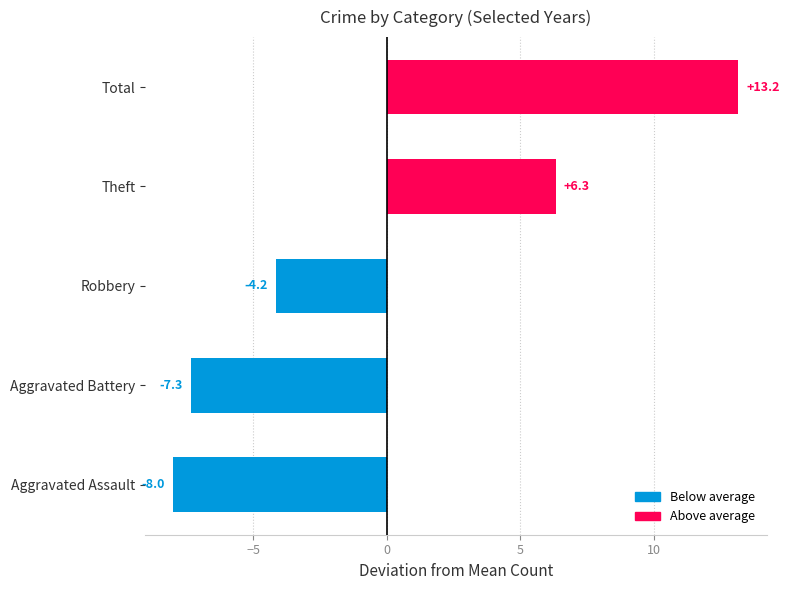

What is the maximum value shown in the chart?

13.2